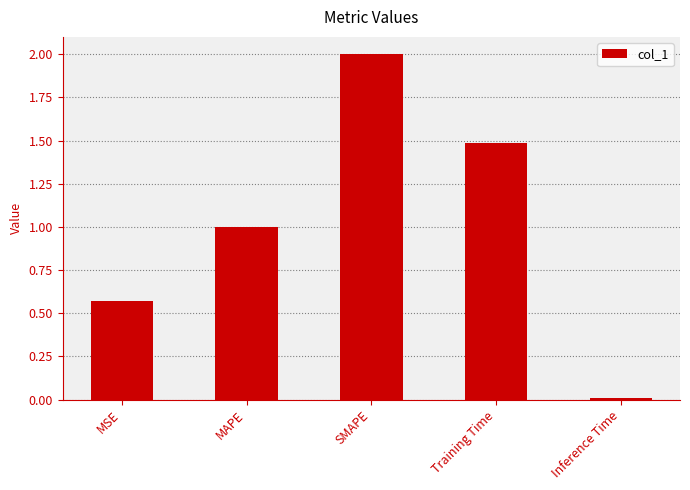

What is the sum of the values at Inference Time and MAPE?

1.0